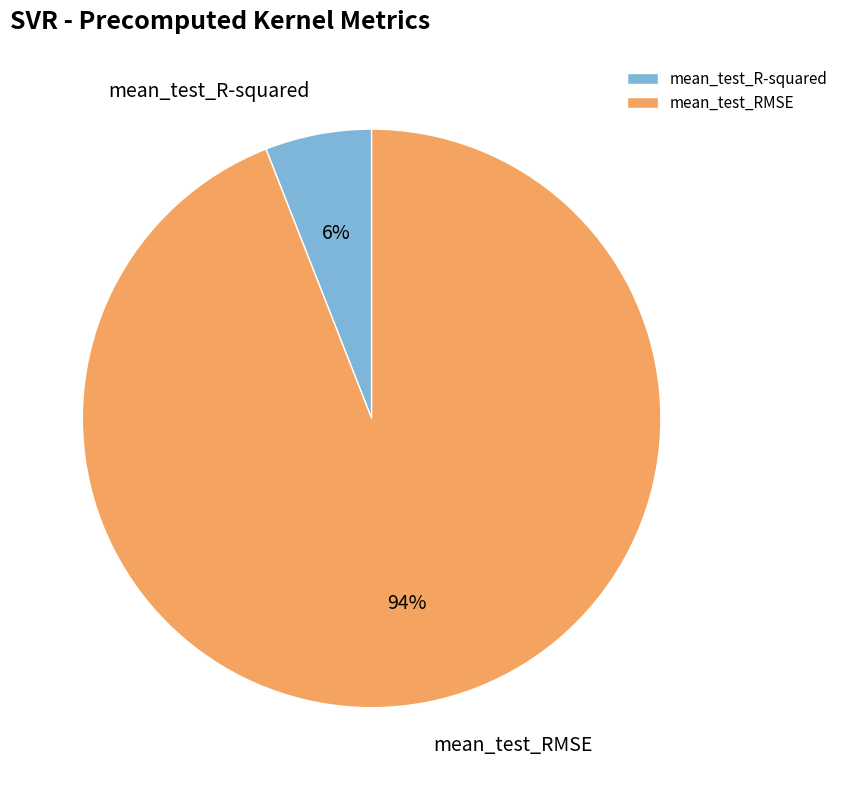

Rank the categories by value from highest to lowest.

mean_test_RMSE, mean_test_R-squared